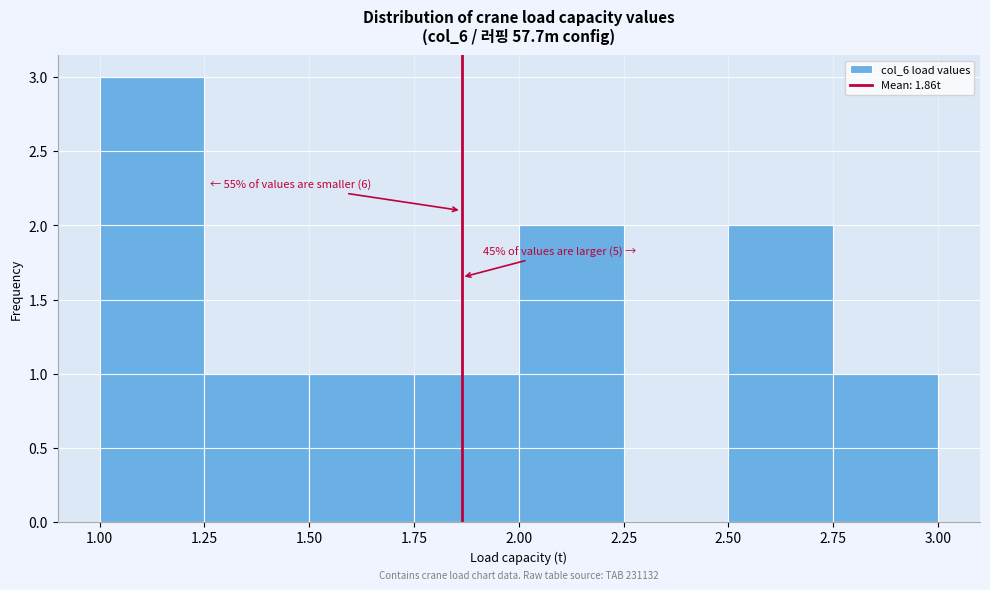

Which range on the x-axis has the tallest bar?

1.00 to 1.25